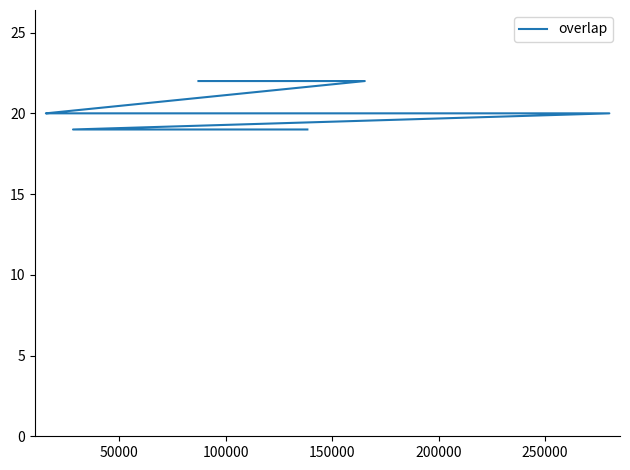

Does the chart have visible grid lines?

No